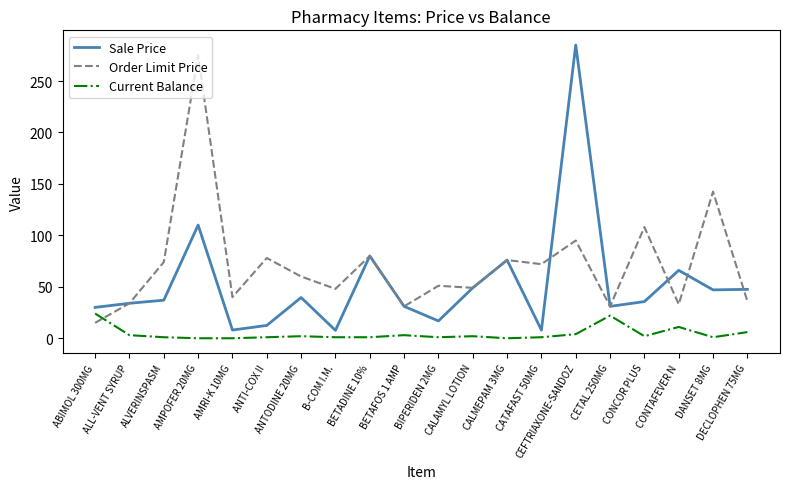

Is this an area chart (filled region under the line)?

No